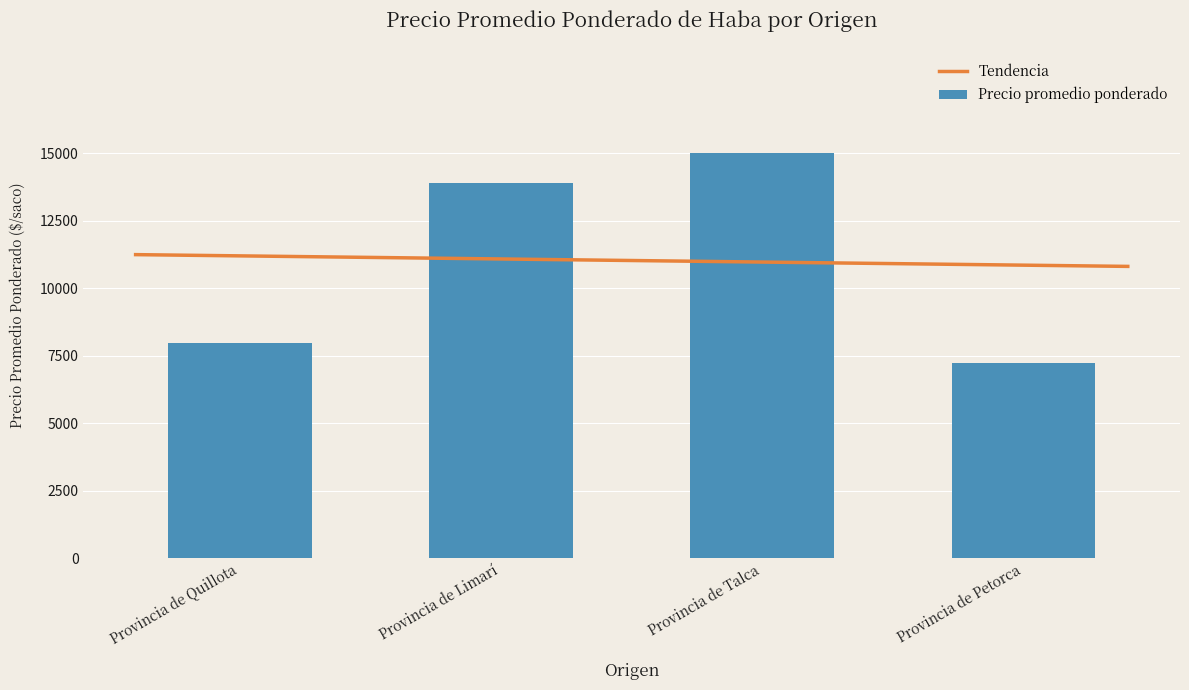

What is the approximate value of Precio promedio ponderado at Provincia de Petorca?

7227